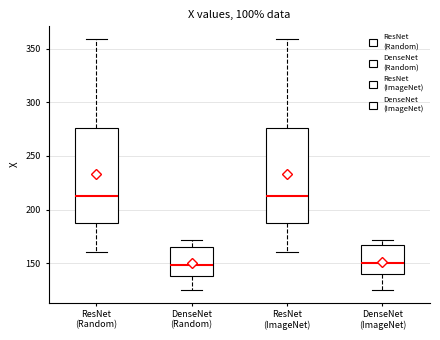

Where is the upper edge of the box for ResNet (ImageNet) on the y-axis? The values are not printed on the chart, so give them approximately, as read against the axis.

275